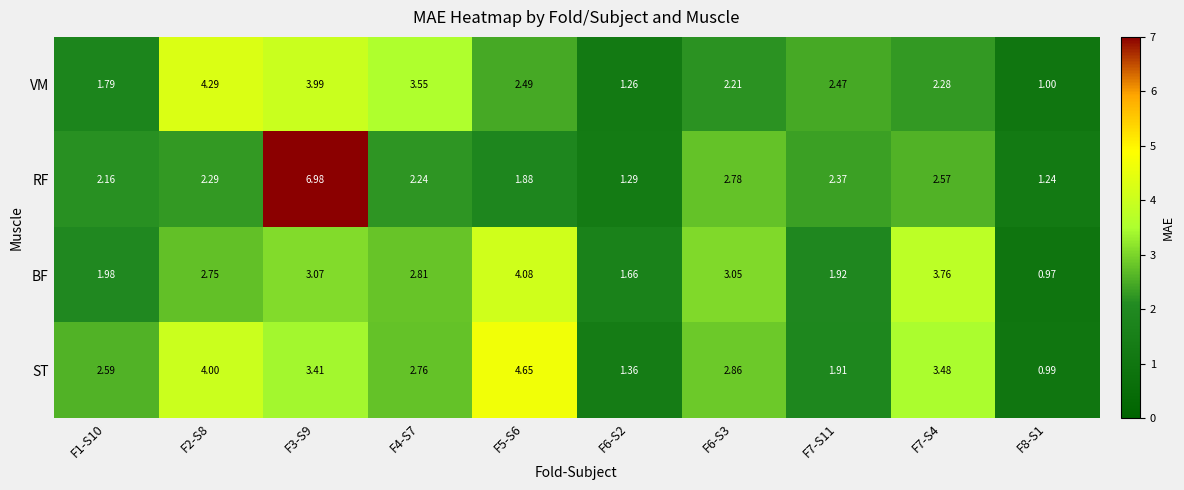

Which series has the widest spread of values?

RF